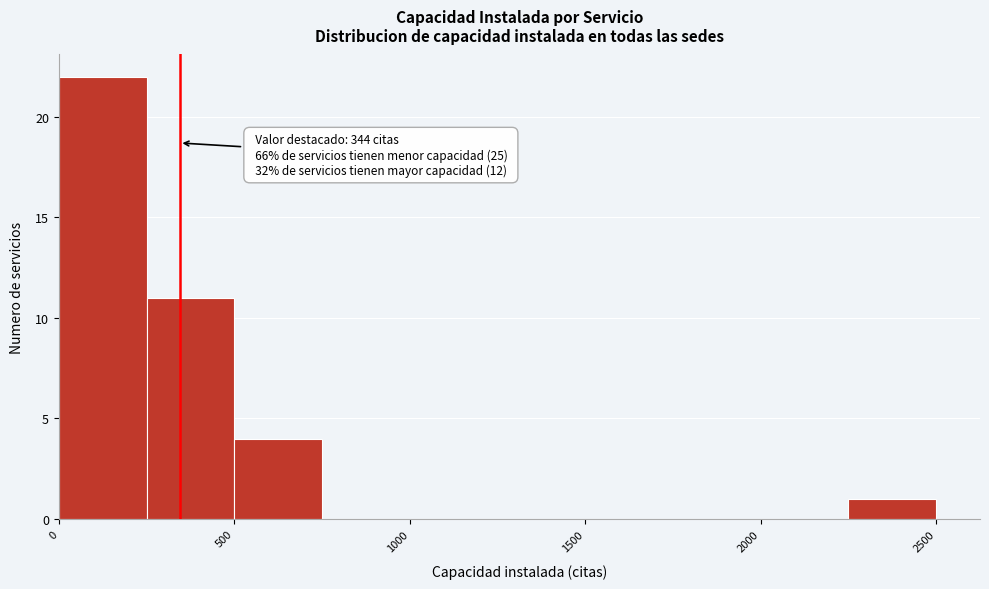

Over which range of the x-axis is the bar tallest?

0 to 250